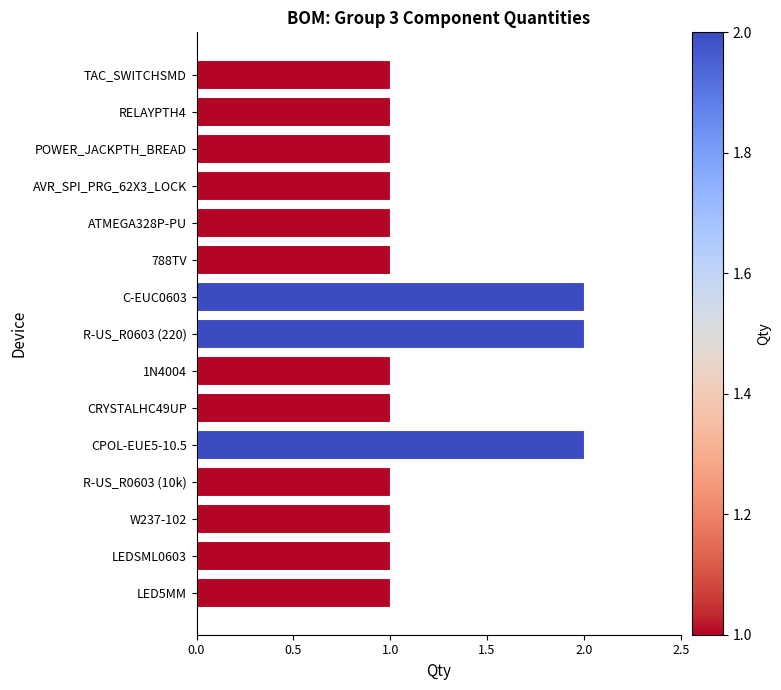

Are the bars horizontal?

Yes